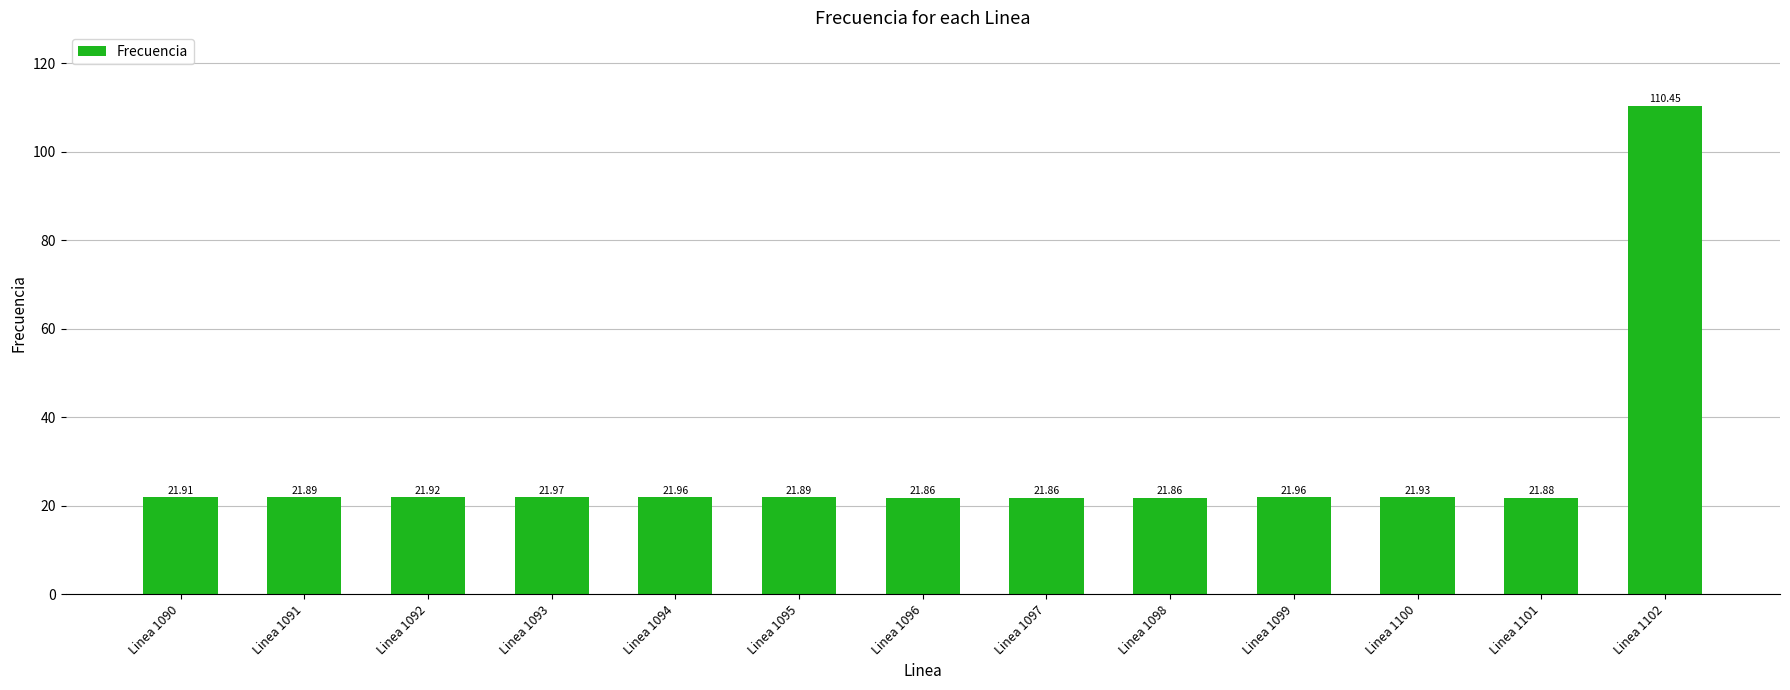

Are the bars horizontal?

No